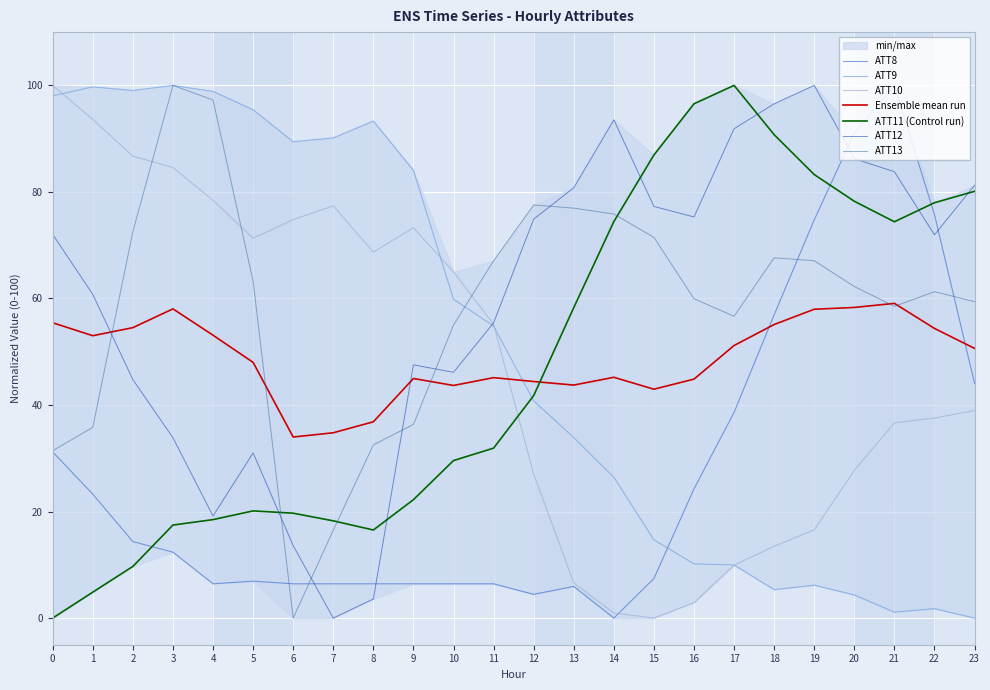

After their last crossing, which series has the higher values: ATT11 or ATT9?

ATT11